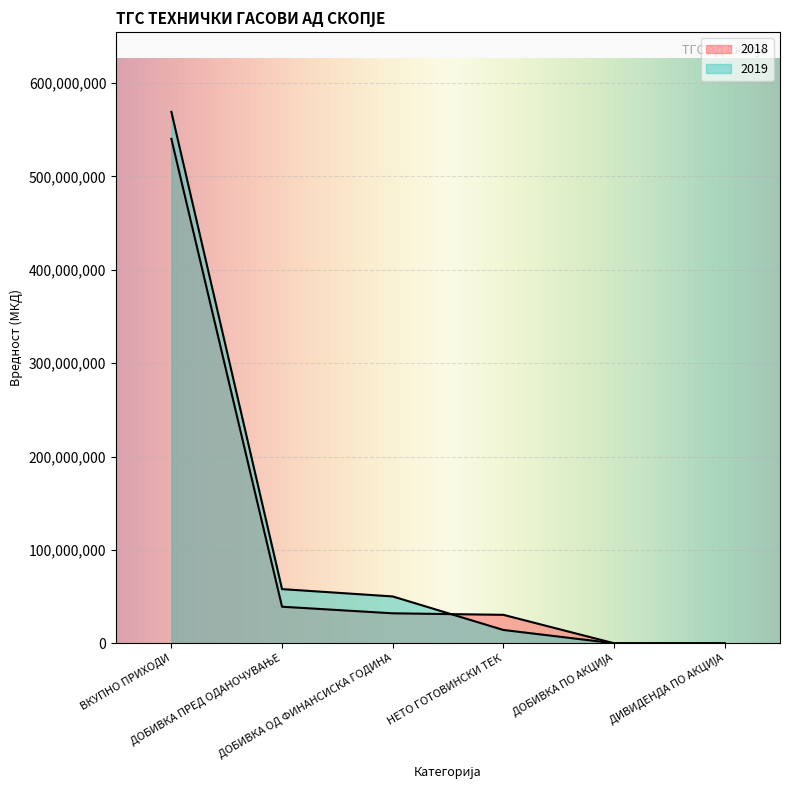

How many interior local valleys does the 2018 series have?

1